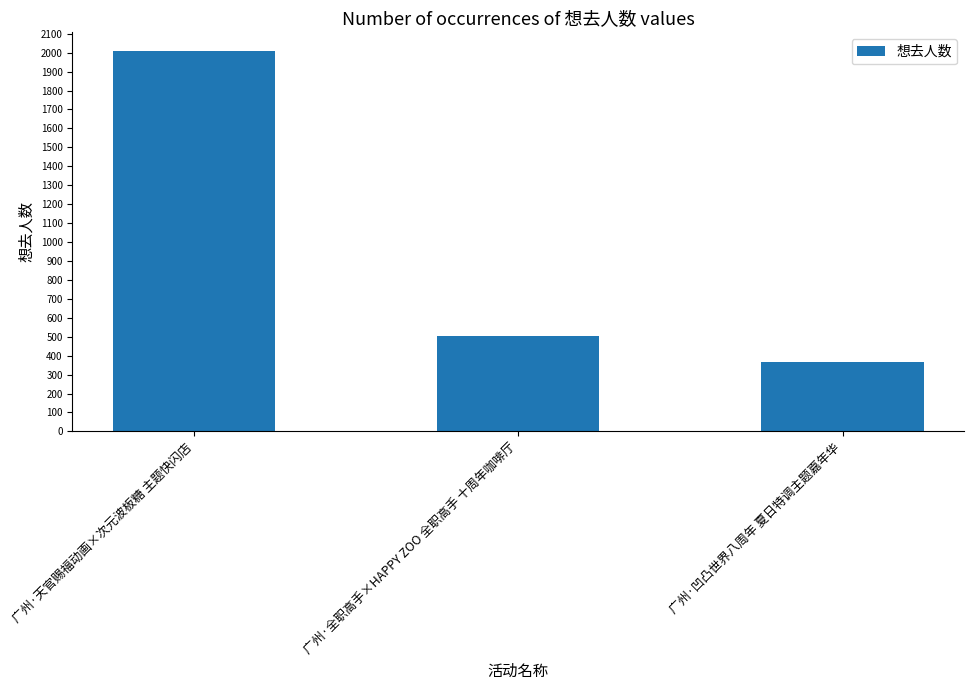

What value does the data have at 广州·天官赐福动画×次元波板糖 主题快闪店, to the nearest 10?

2010